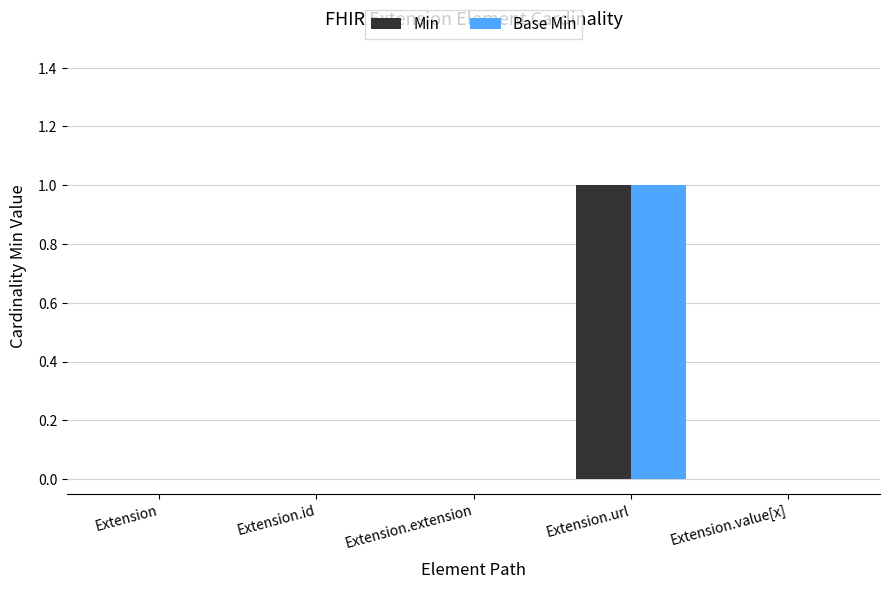

Are the bars grouped side by side (vs. stacked)?

Yes